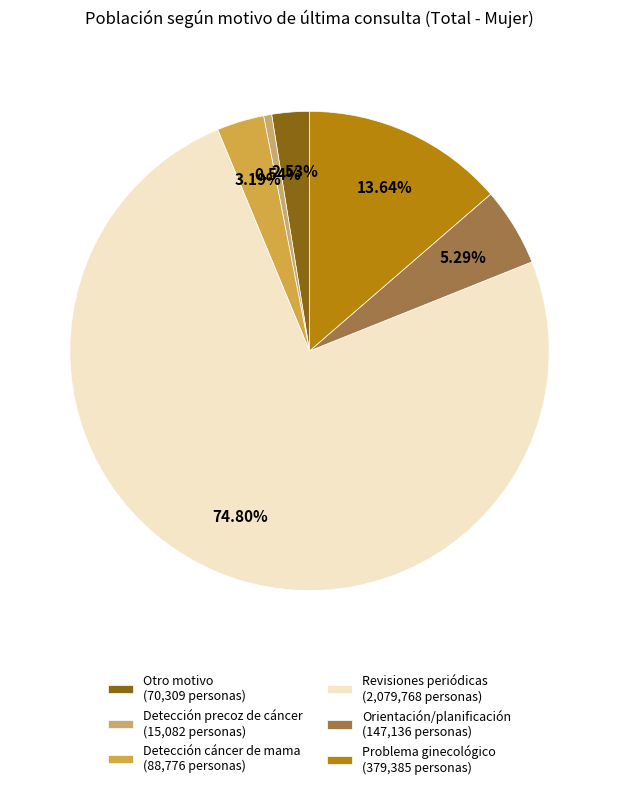

To the nearest percent, what is the difference between the largest and smallest slice percentages?

74%